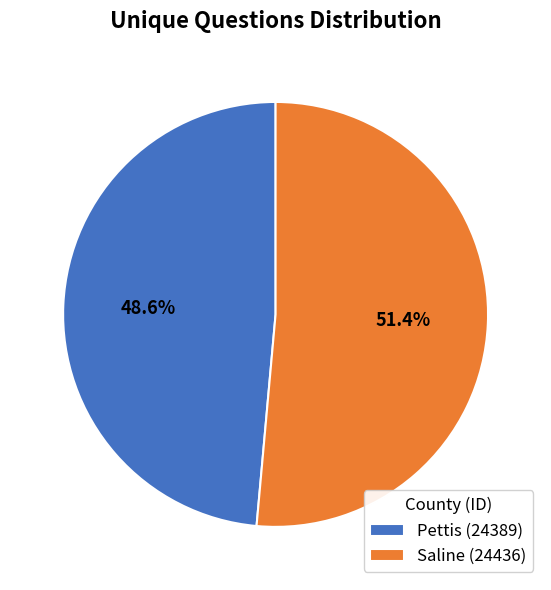

Which category has the smallest portion of the pie?

Pettis (24389)